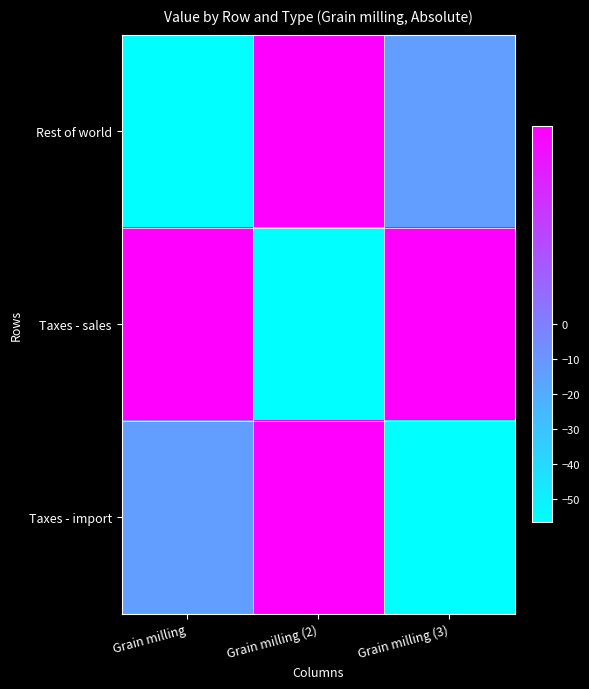

Reading left to right, list all the values displayed in this chart.

Rest of world: Grain milling=-56.6	Grain milling (2)=8.0	Grain milling (3)=-13.6
Taxes - sales: Grain milling=8.0	Grain milling (2)=-56.6	Grain milling (3)=8.0
Taxes - import: Grain milling=-13.6	Grain milling (2)=8.0	Grain milling (3)=-56.6